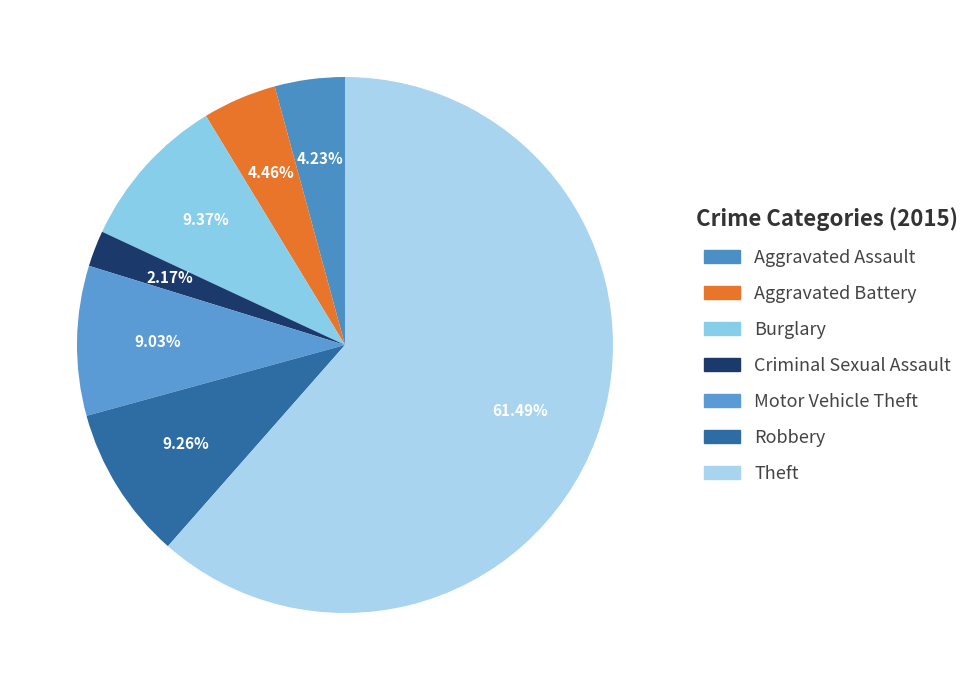

What percentage is the Theft slice, to the nearest percent?

61%